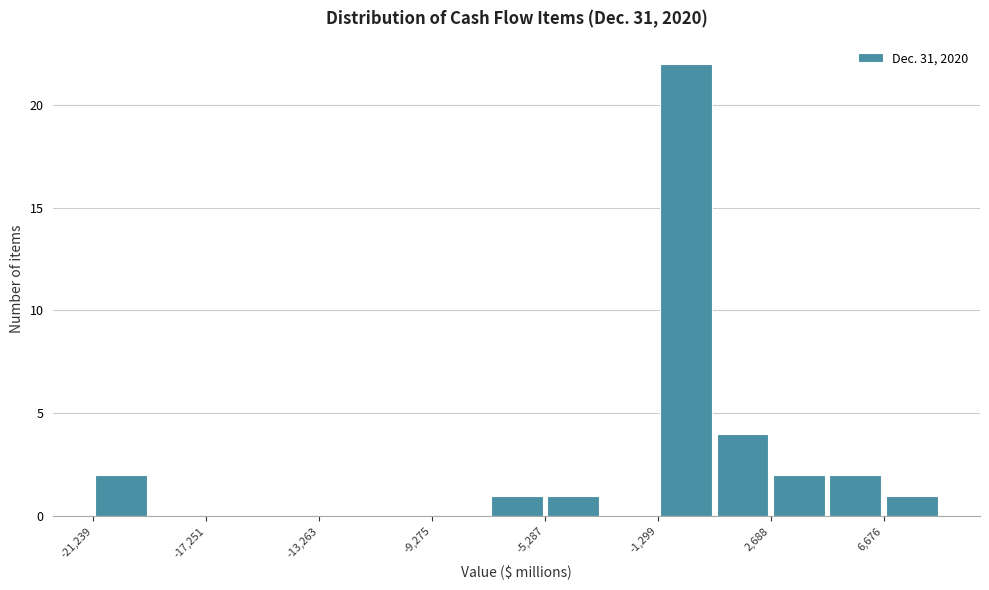

Around what value on the x-axis is the tallest bar? Give the approximate position of its centre, as read against the axis.

-500